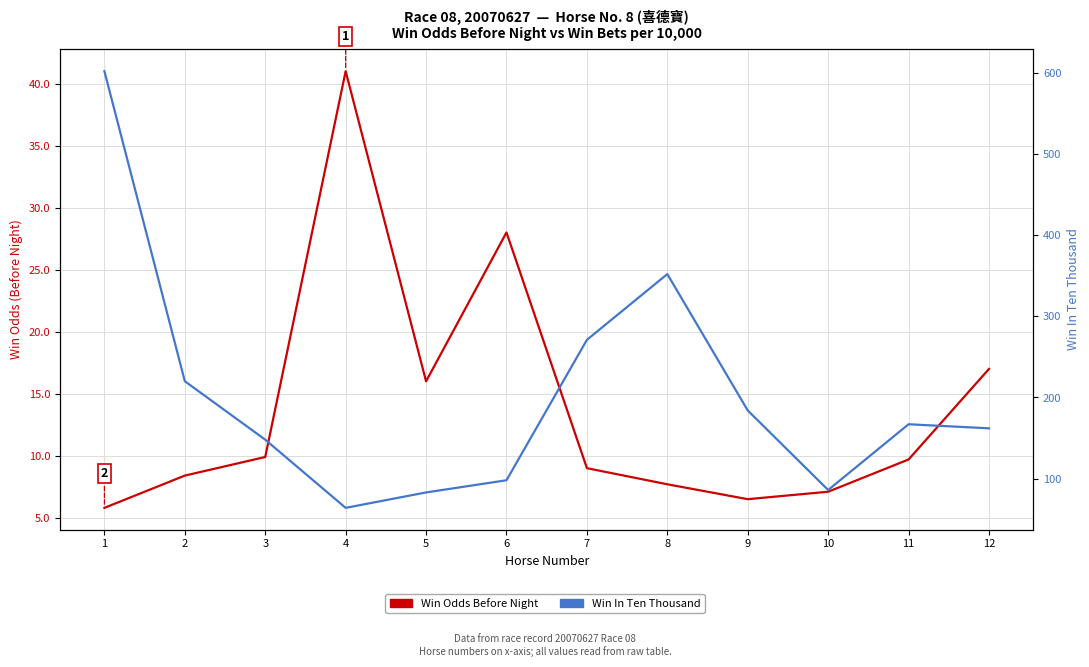

What is the sum of the Win In Ten Thousand values at 2 and 6?

318.0